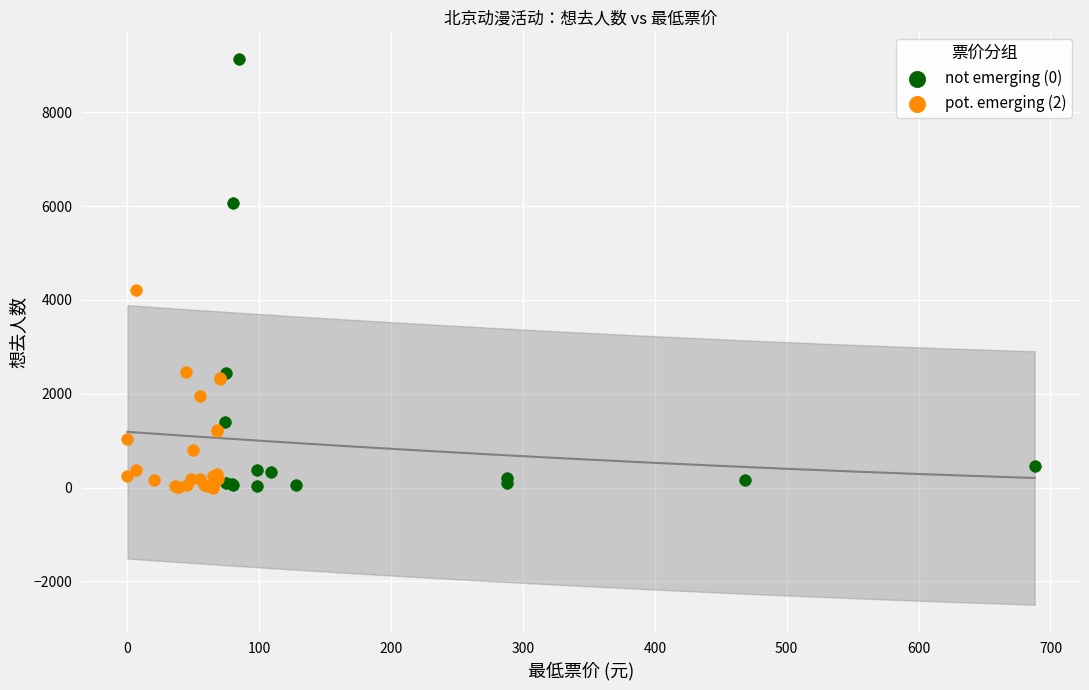

Which series has the largest Y range (max minus min)?

not emerging (0)